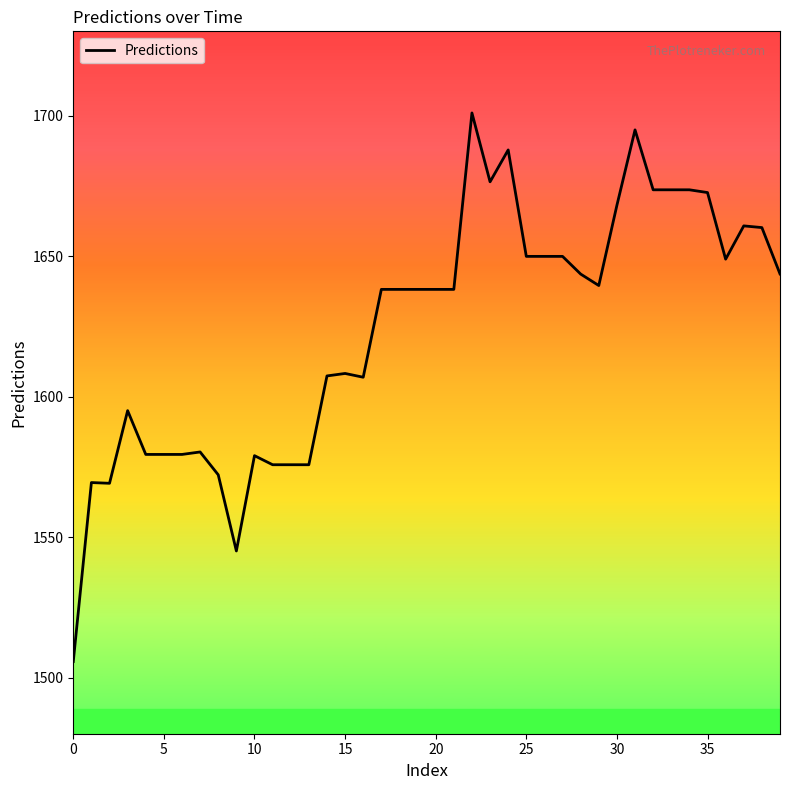

What is the smallest value displayed?

1505.7